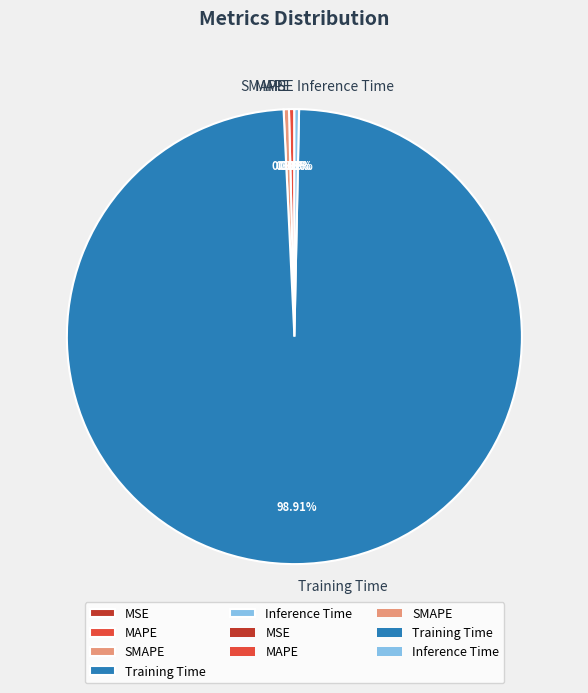

Does any single category account for the majority?

Yes